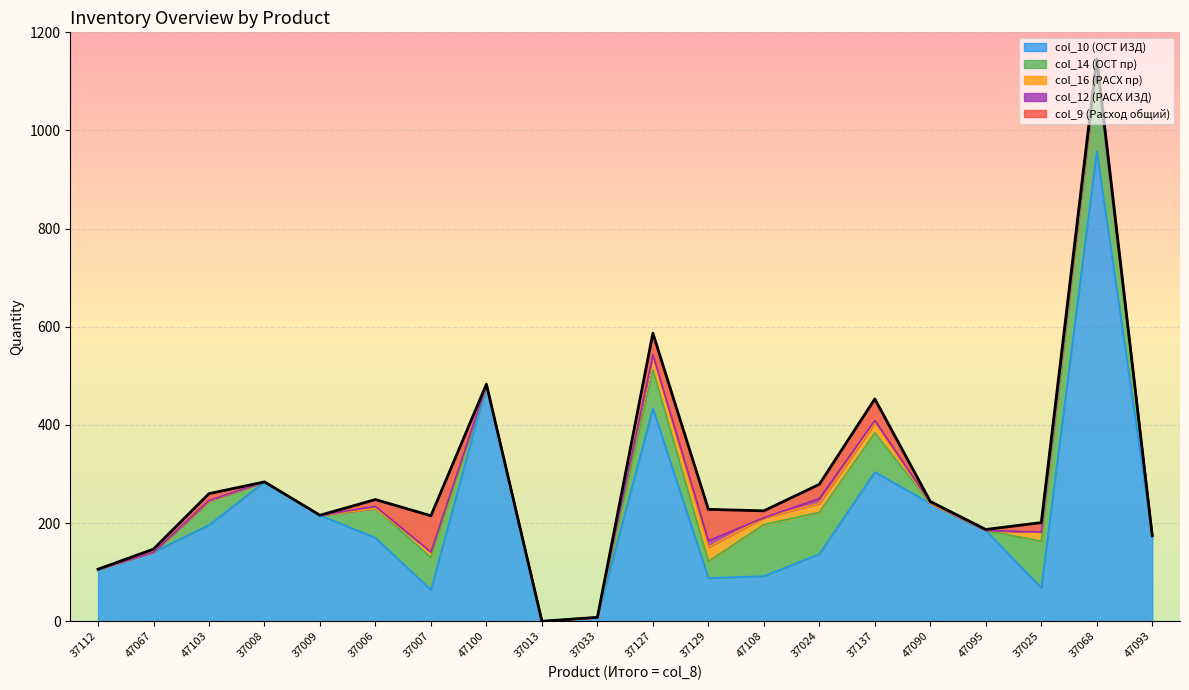

True or false: col_12 (РАСХ ИЗД) and col_10 (ОСТ ИЗД) intersect in this chart.

False